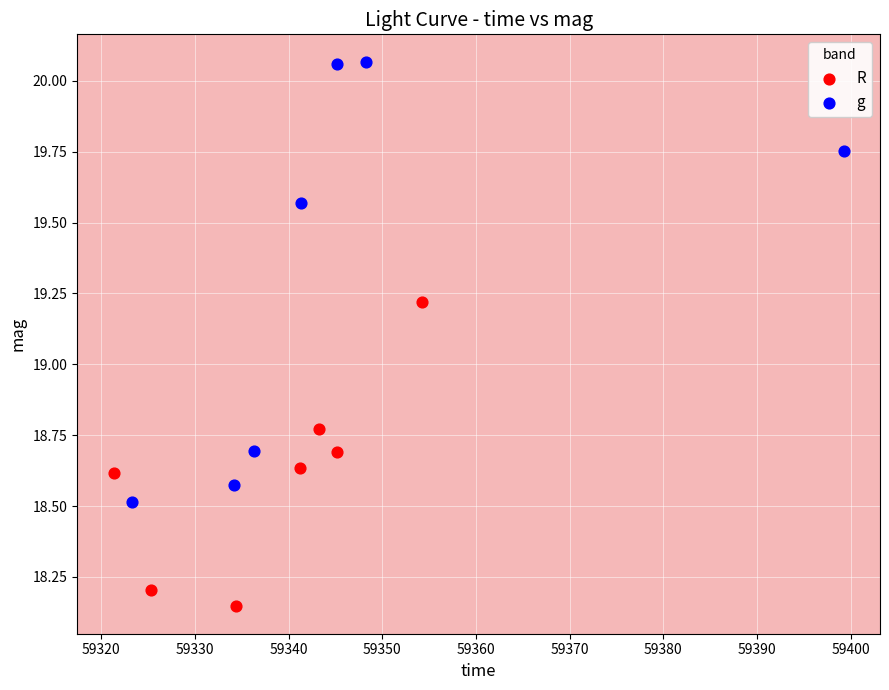

Which series has the largest Y range (max minus min)?

g